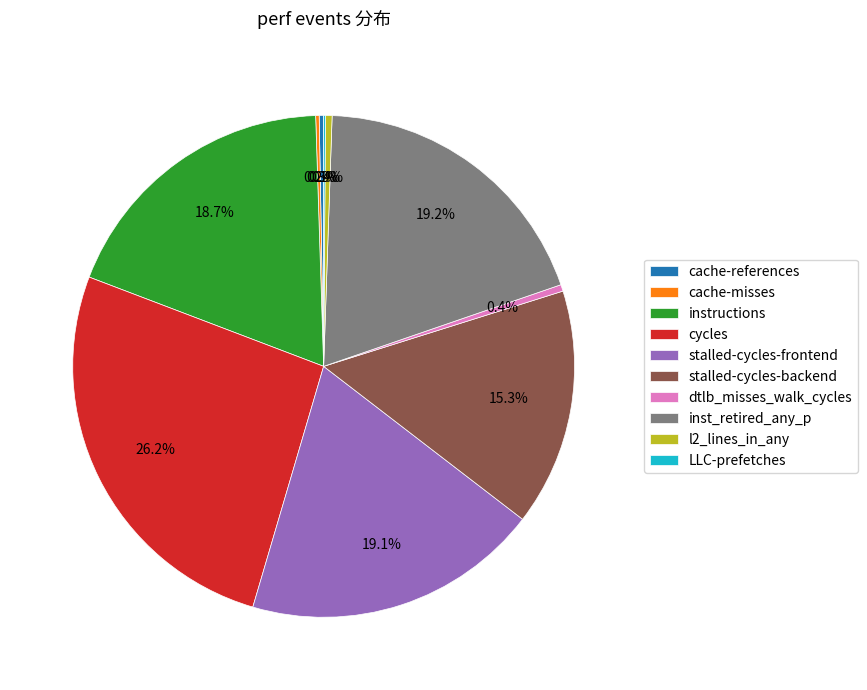

Is it true that stalled-cycles-frontend is 19% of the pie?

True